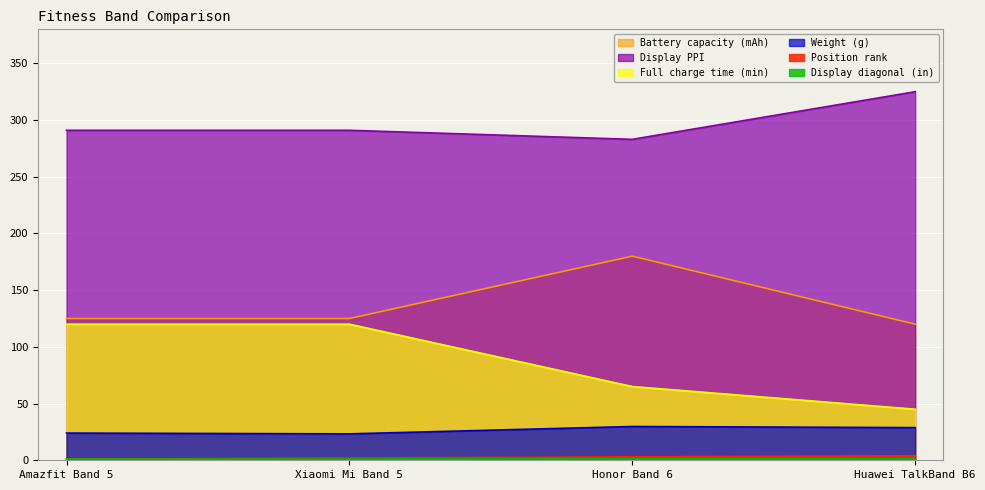

At how many categories does at least one series exceed 125?

4